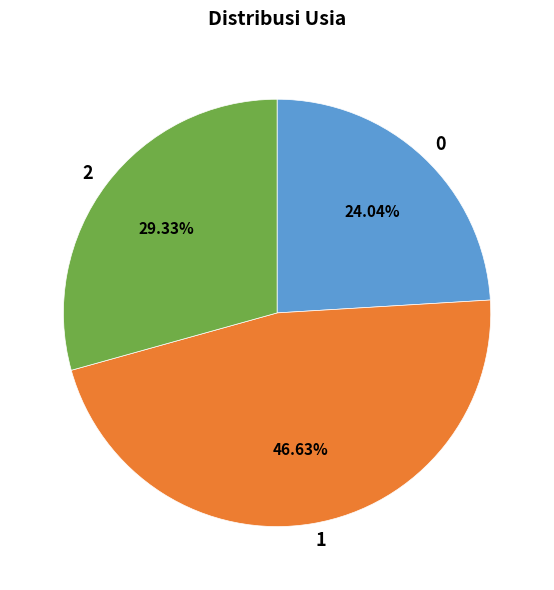

Rank the categories by value from lowest to highest.

0, 2, 1